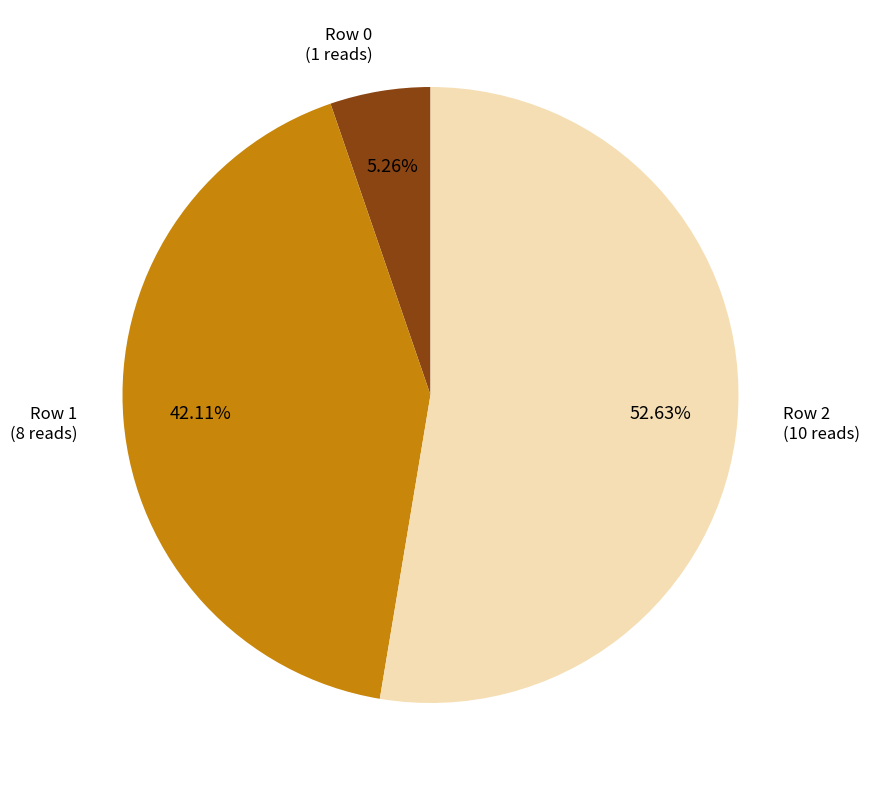

Is there a majority slice in this chart?

Yes